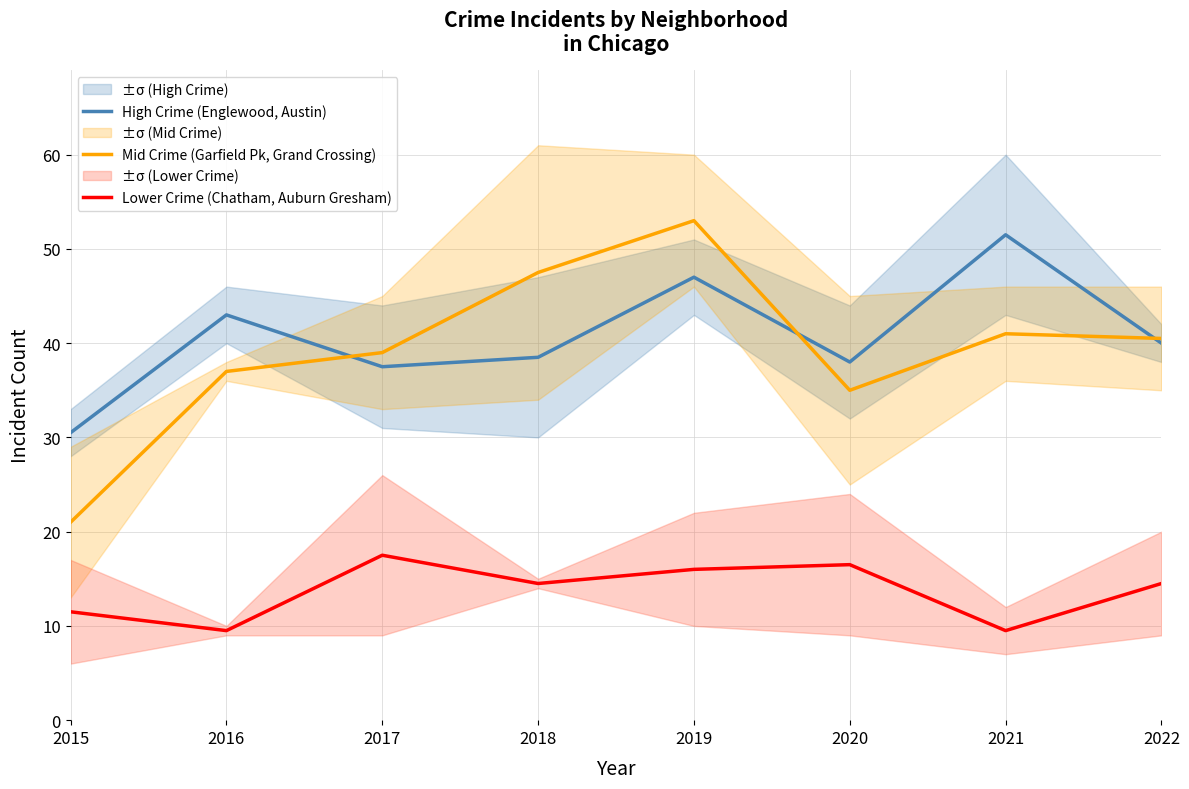

What is the approximate value of Mid Crime (Garfield Pk, Grand Crossing) at 2019?

53.0